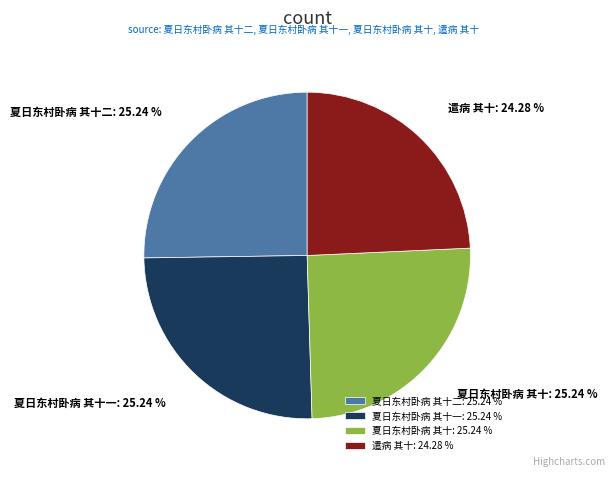

Which has a higher value, 夏日东村卧病 其十一 or 遣病 其十?

夏日东村卧病 其十一